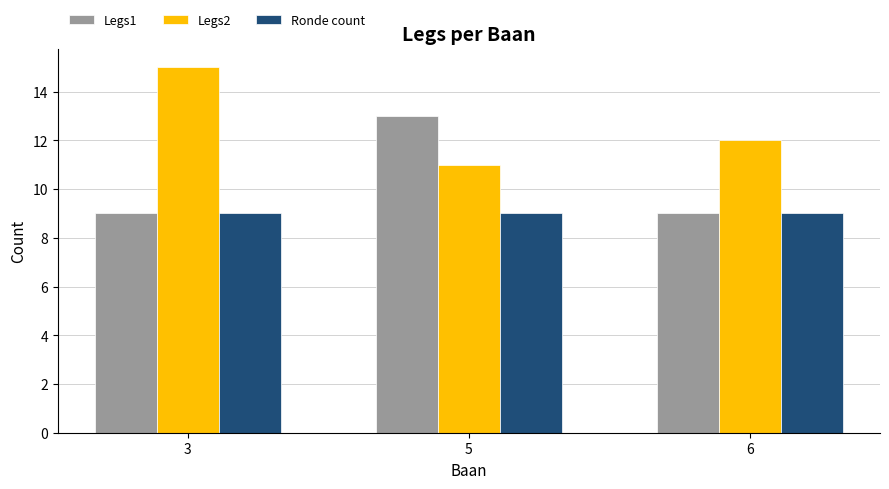

The Legs1 series shows 13 at 5. True or false?

True